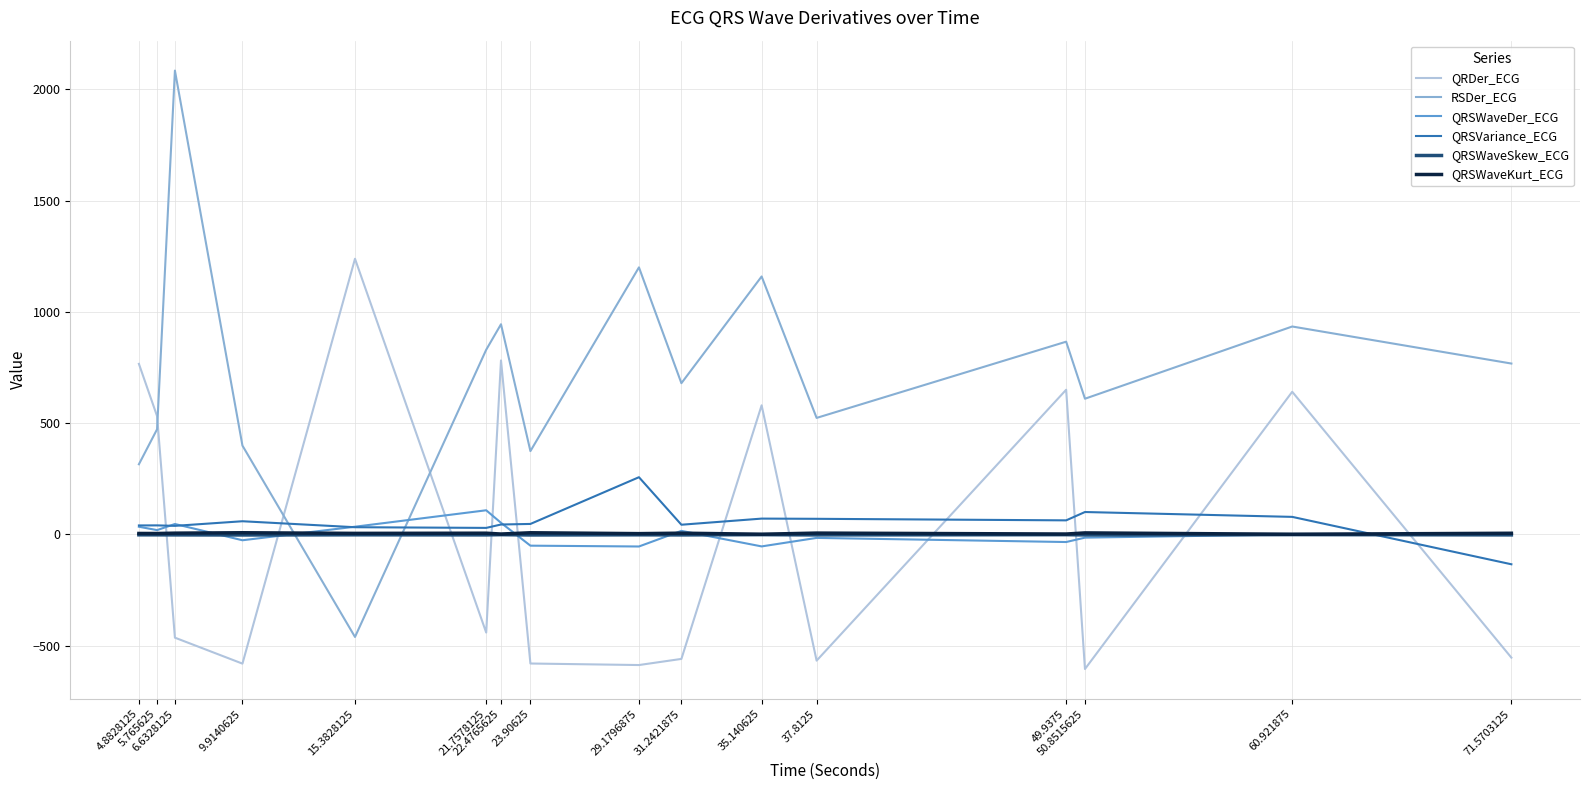

True or false: QRSVariance_ECG and RSDer_ECG cross at least once.

True